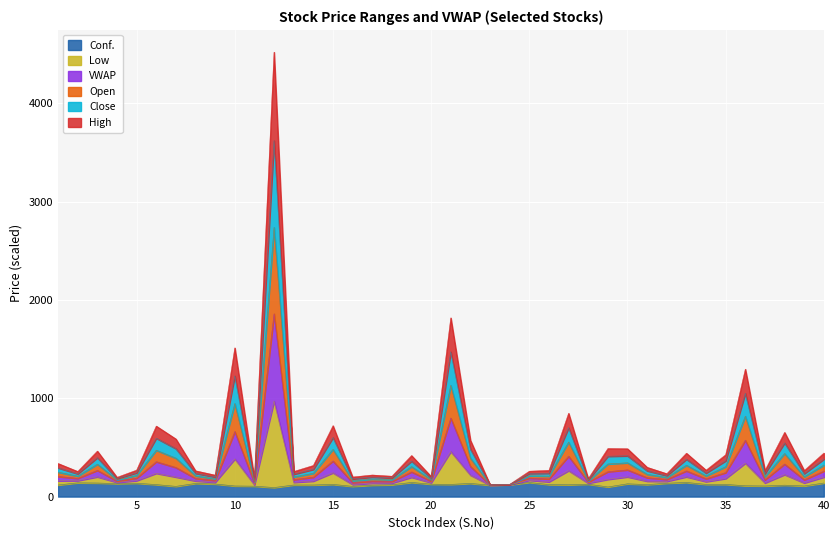

What is the minimum value for Close?

118.8